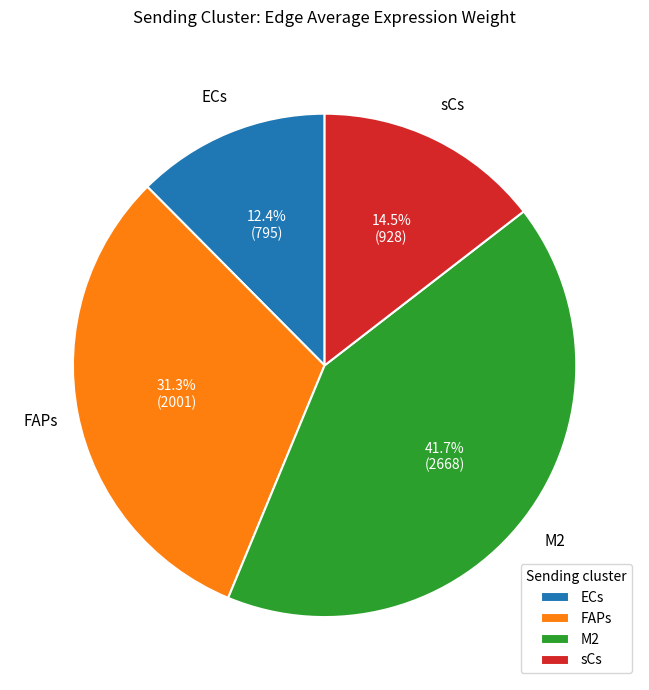

Which has a higher value, sCs or ECs?

sCs